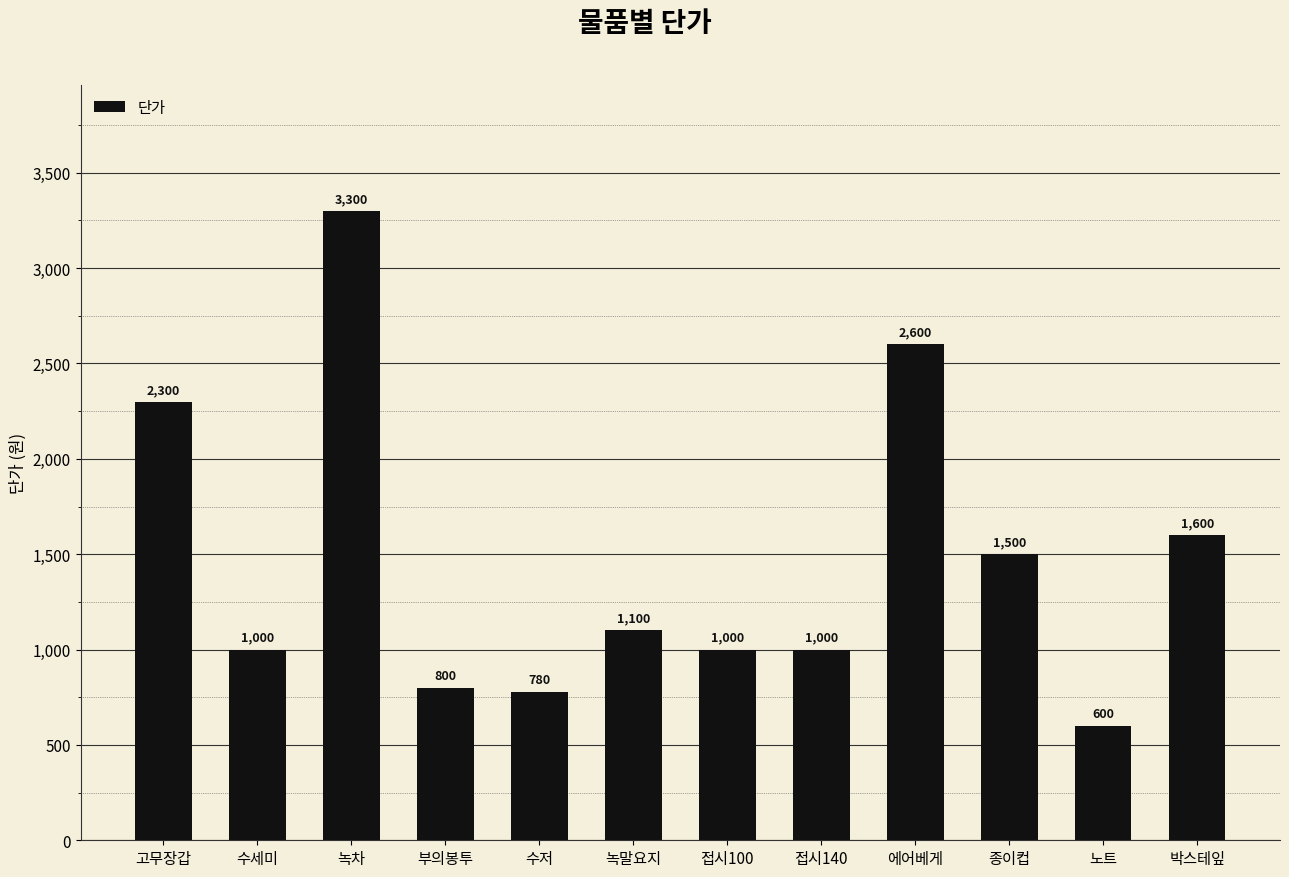

What is the label of the 11th bar from the left?

노트